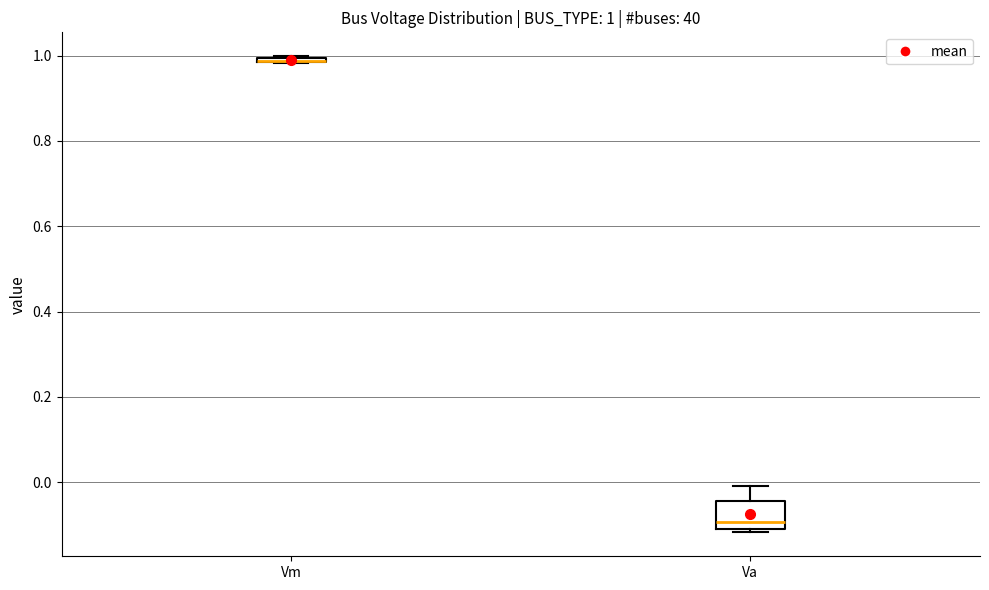

Comparing the boxes themselves (not the whiskers), which one is the tallest?

Va